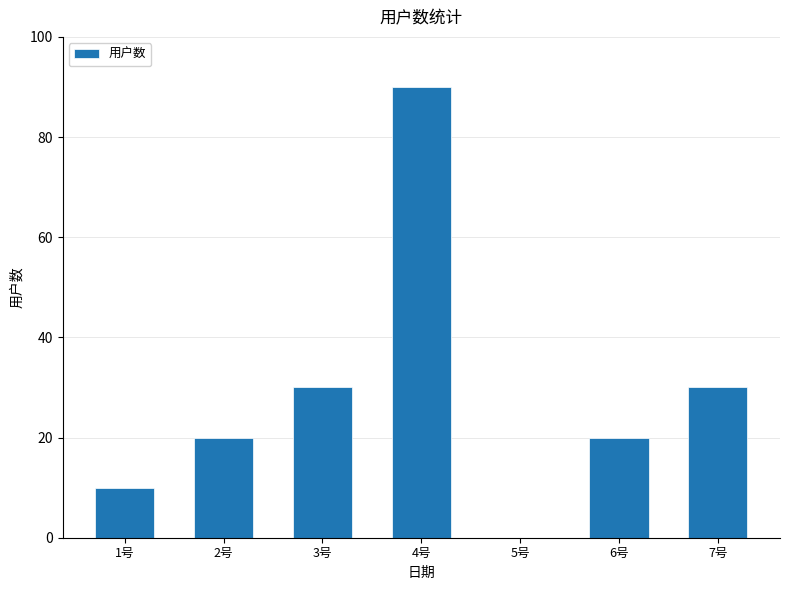

Reading left to right, what are all the values shown in this chart?

10	20	30	90	0	20	30